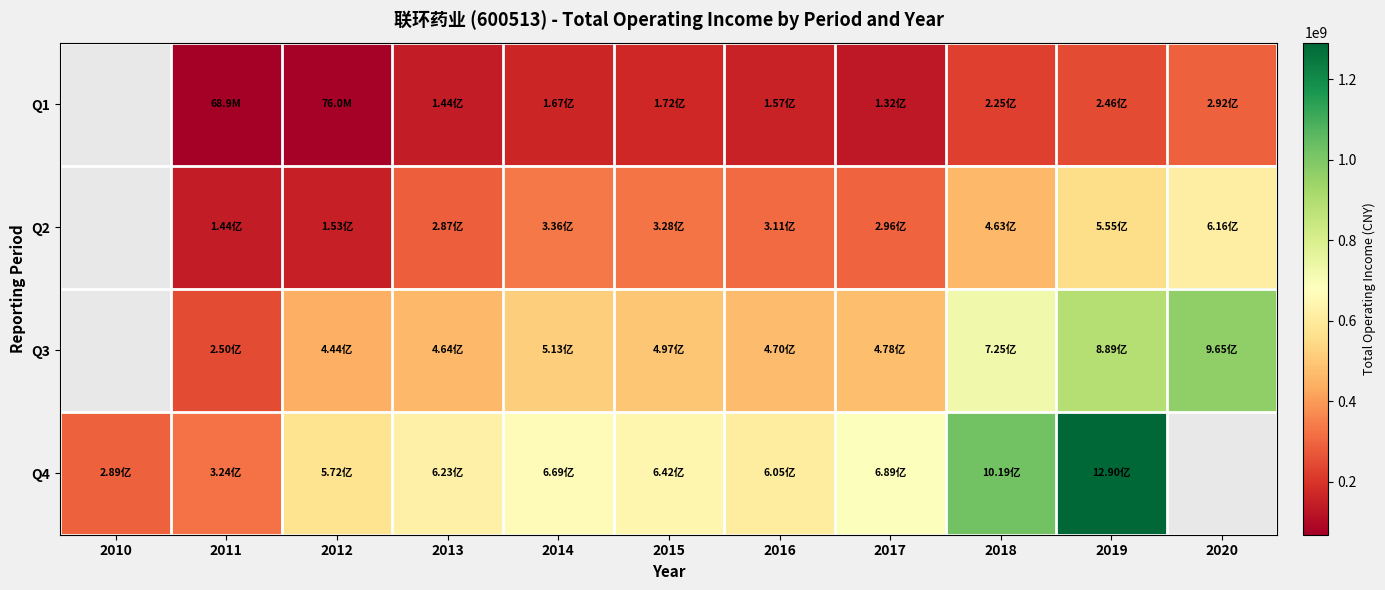

The value of Q3 at 2012 is 648213186.7. True or false?

False